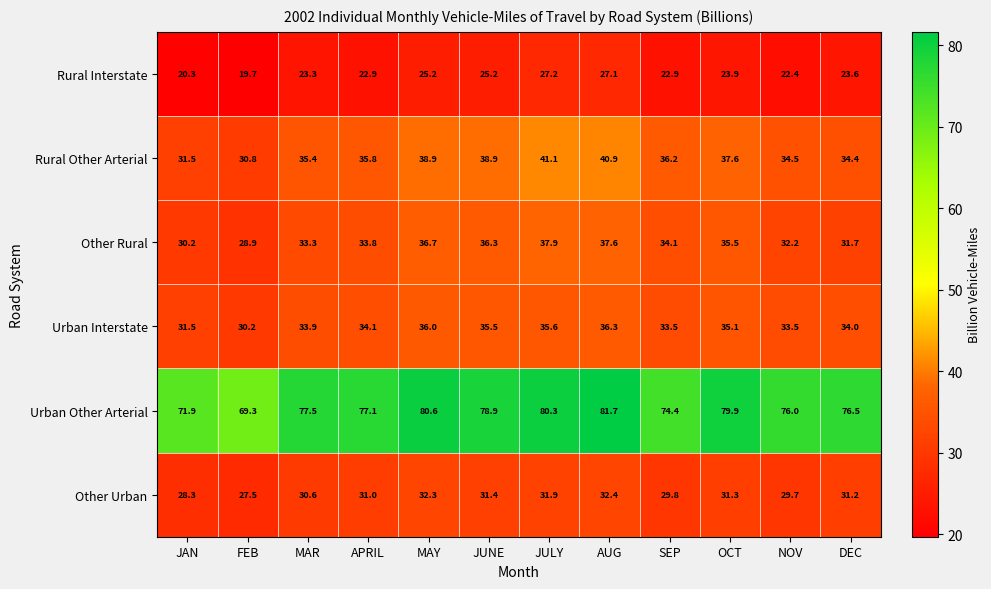

Is it true that Other Rural equals 37.6 at AUG?

True